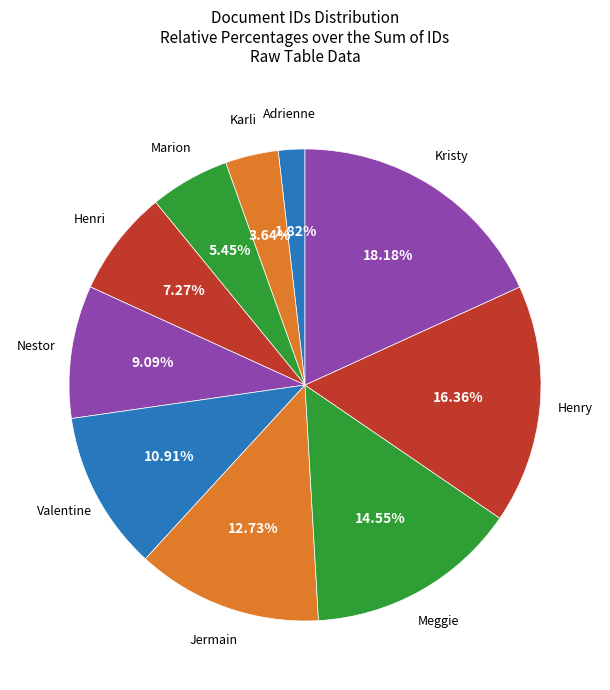

How many slices are in this pie chart?

10